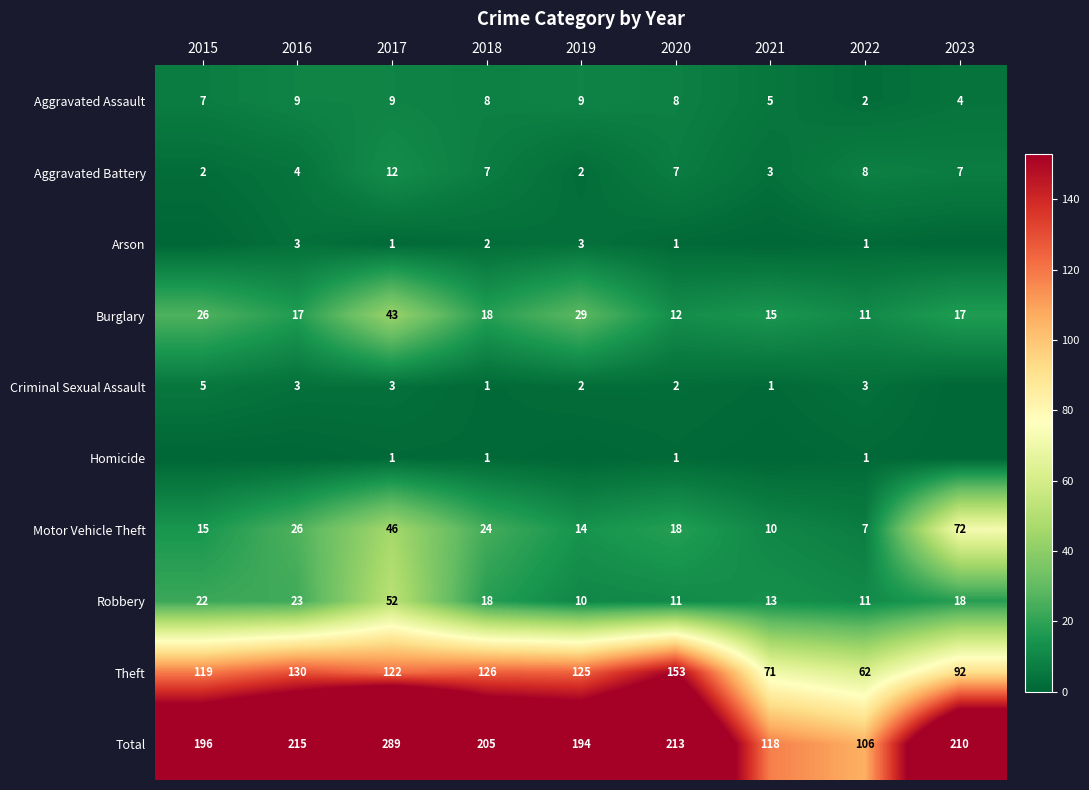

Is the value of Criminal Sexual Assault at 2019 greater than the value of Motor Vehicle Theft at 2017?

No